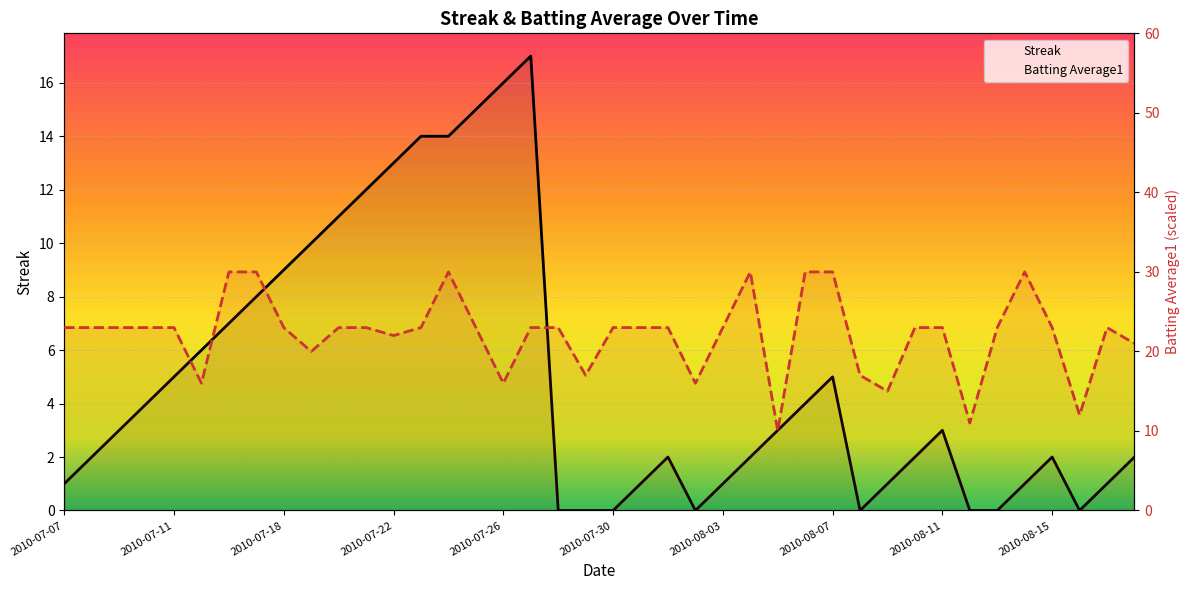

Where is the first local maximum for Streak?

17